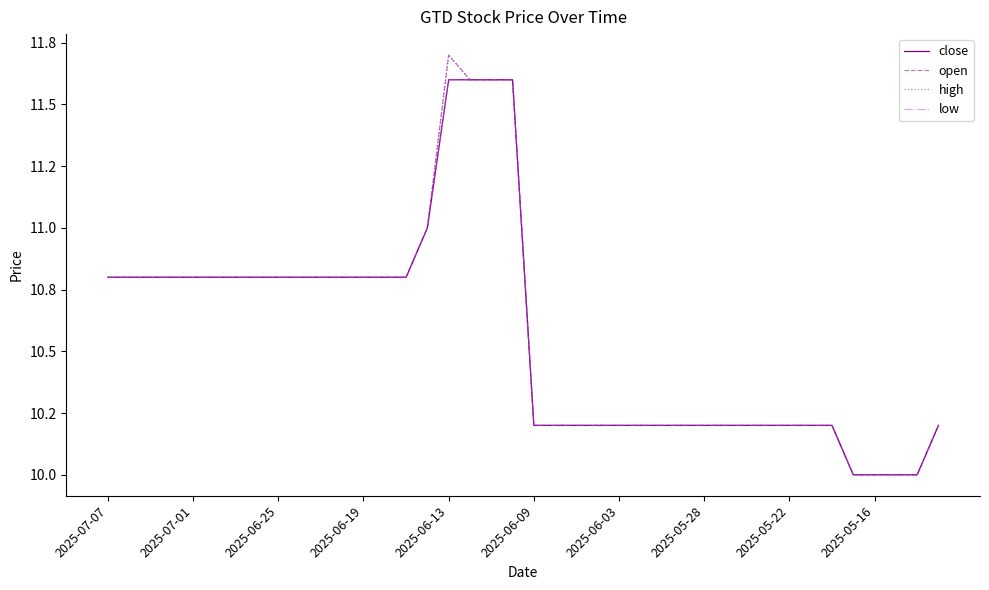

What are all the series names shown in the legend?

close, open, high, low